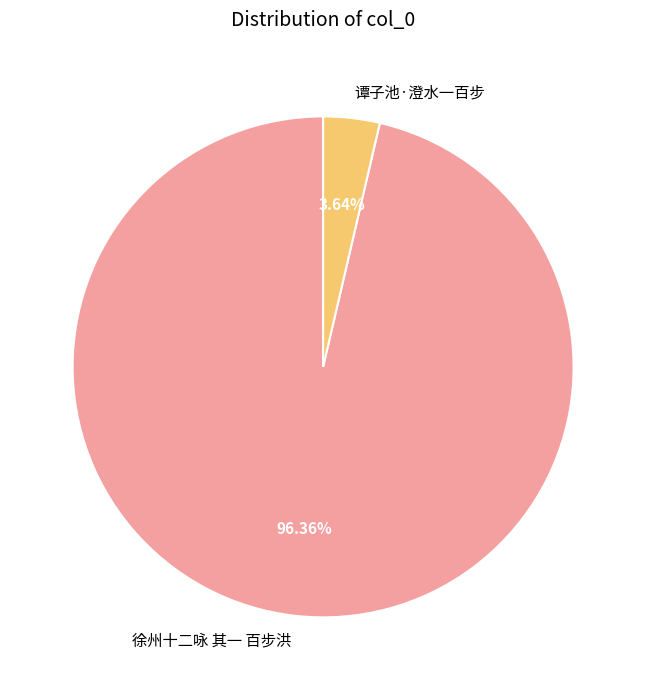

Does 徐州十二咏 其一 百步洪 represent more than half of the total?

Yes